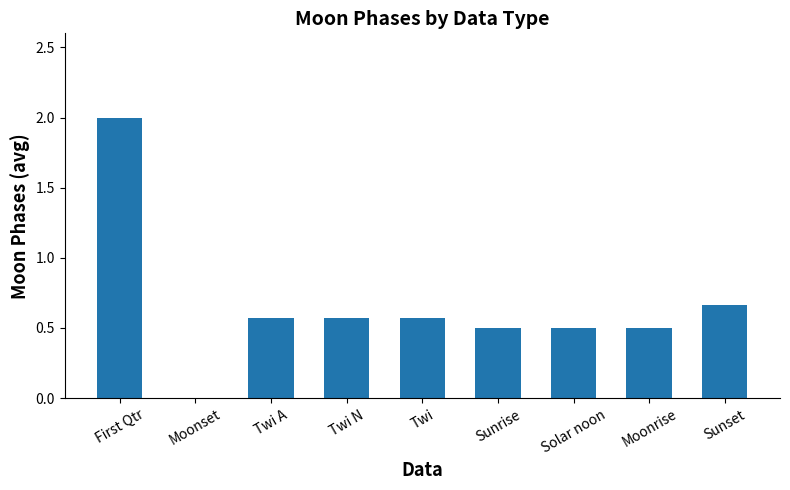

At which label is the value closest to 1?

Sunset